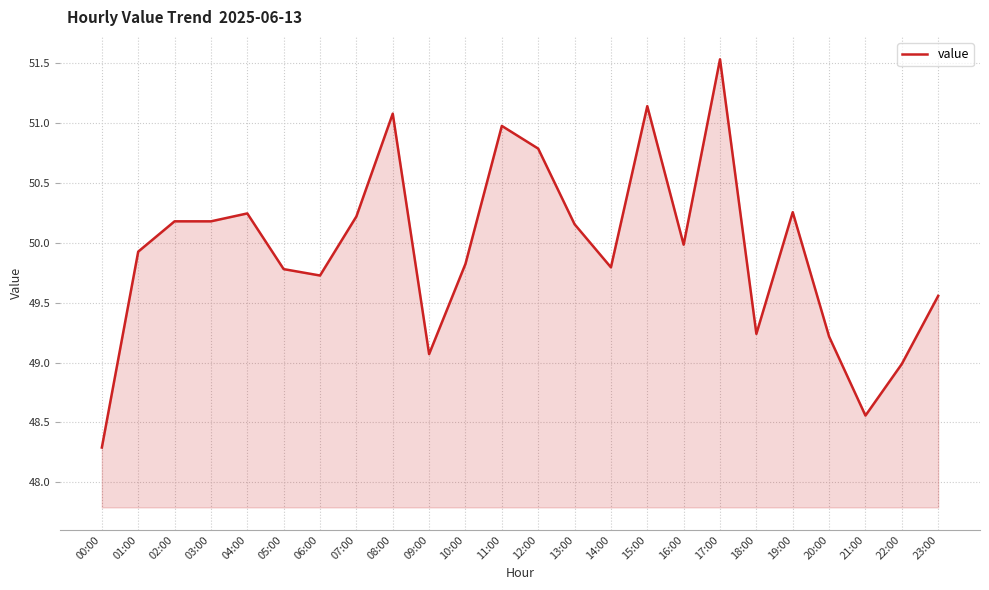

Count the number of categories in the chart.

24